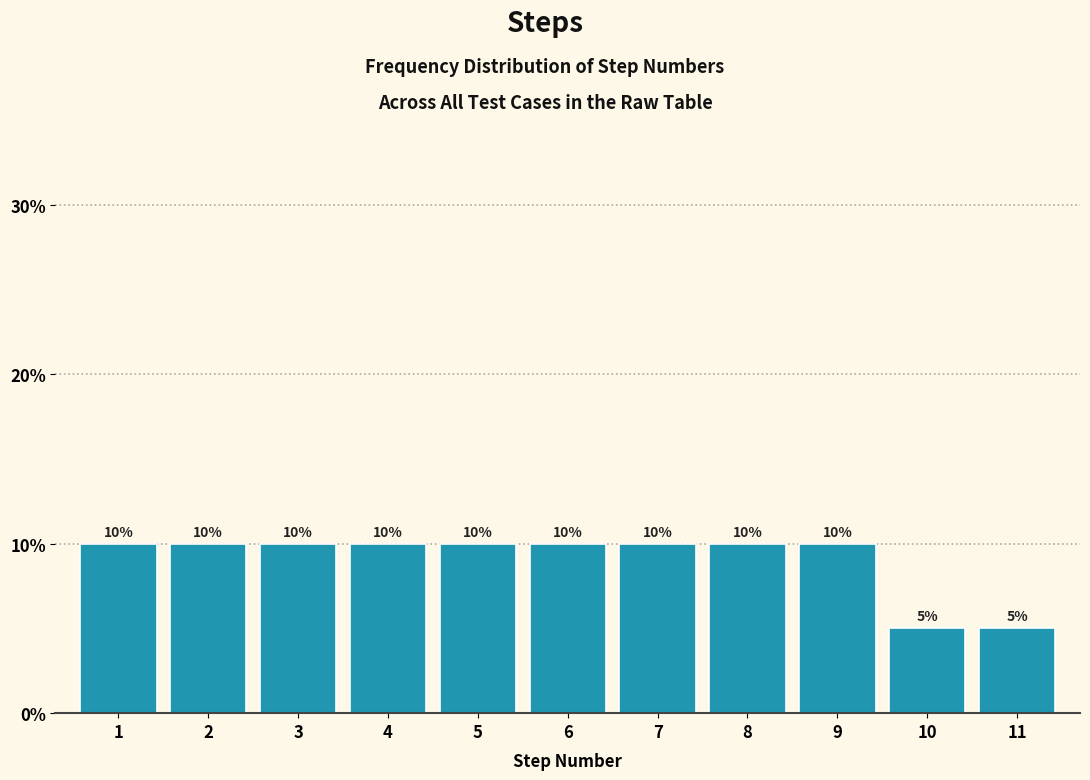

Reading left to right, what are all the values shown in this chart?

1=10	2=10	3=10	4=10	5=10	6=10	7=10	8=10	9=10	10=5	11=5